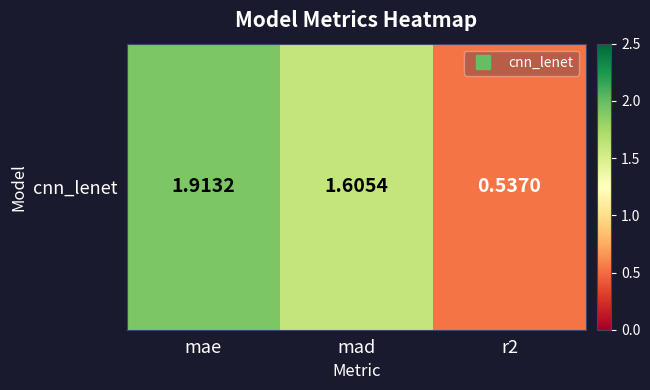

Count the number of values greater than 1.

2